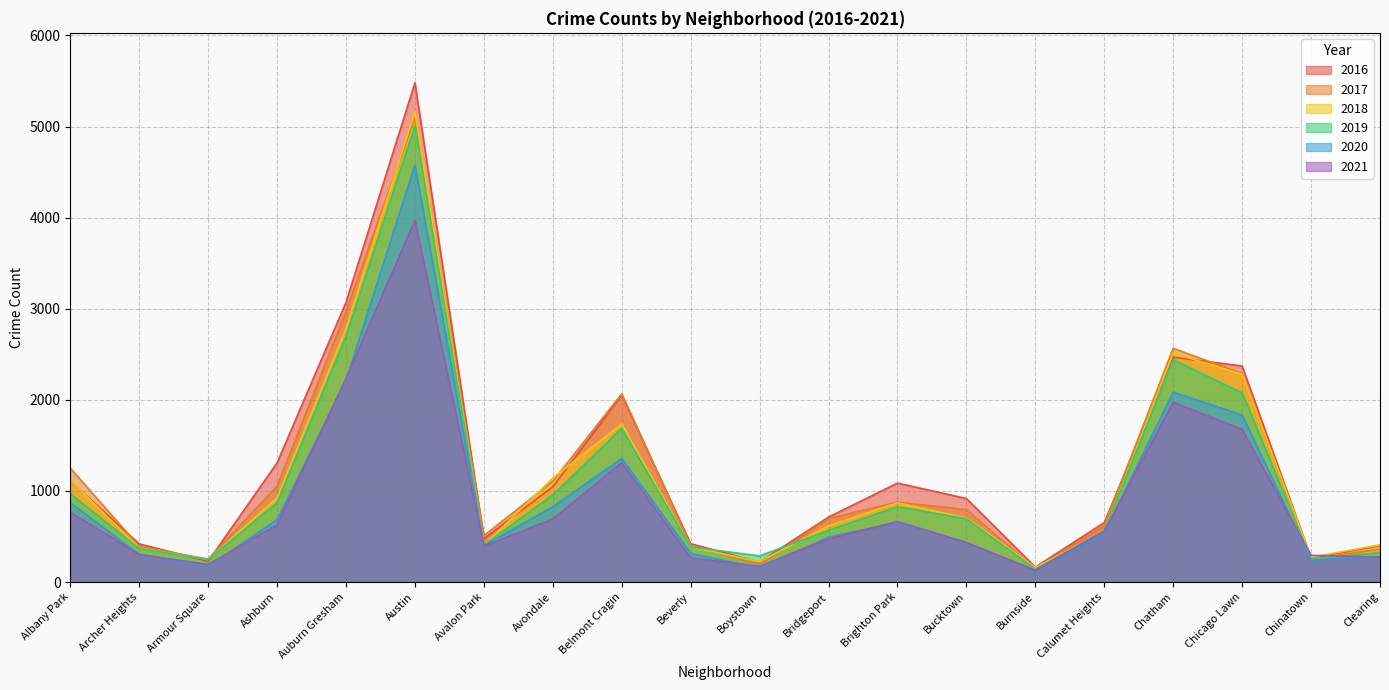

What is the difference between the second highest and second lowest values in the 2020 series?

2059